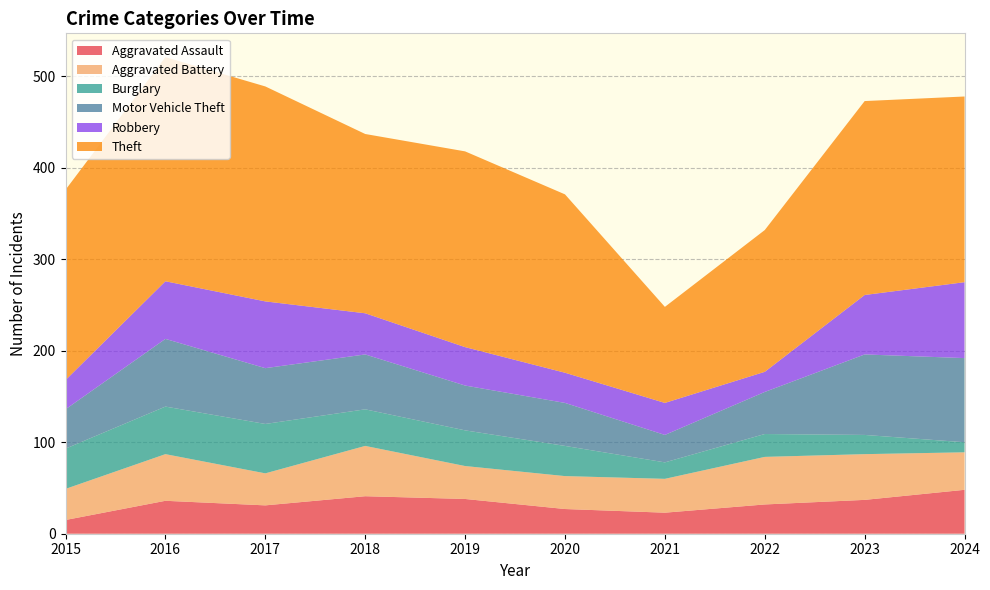

Reading left to right, what are all the values shown in this chart?

Aggravated Assault: 2015=15	2016=36	2017=31	2018=41	2019=38	2020=27	2021=23	2022=32	2023=37	2024=48
Aggravated Battery: 2015=34	2016=51	2017=35	2018=55	2019=36	2020=36	2021=37	2022=52	2023=50	2024=41
Burglary: 2015=44	2016=52	2017=54	2018=40	2019=39	2020=33	2021=18	2022=25	2023=21	2024=11
Motor Vehicle Theft: 2015=43	2016=74	2017=61	2018=60	2019=49	2020=47	2021=30	2022=46	2023=88	2024=92
Robbery: 2015=32	2016=63	2017=73	2018=45	2019=42	2020=33	2021=35	2022=22	2023=65	2024=83
Theft: 2015=208	2016=245	2017=235	2018=196	2019=214	2020=195	2021=105	2022=155	2023=212	2024=203